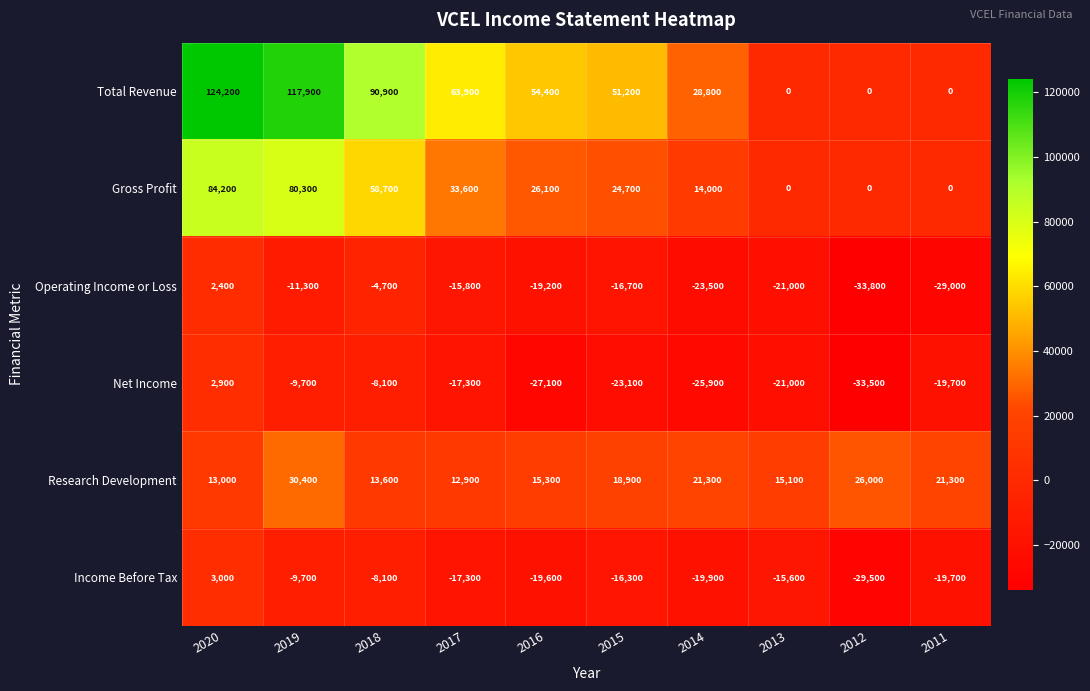

Is it true that Total Revenue equals 51200 at 2015?

True